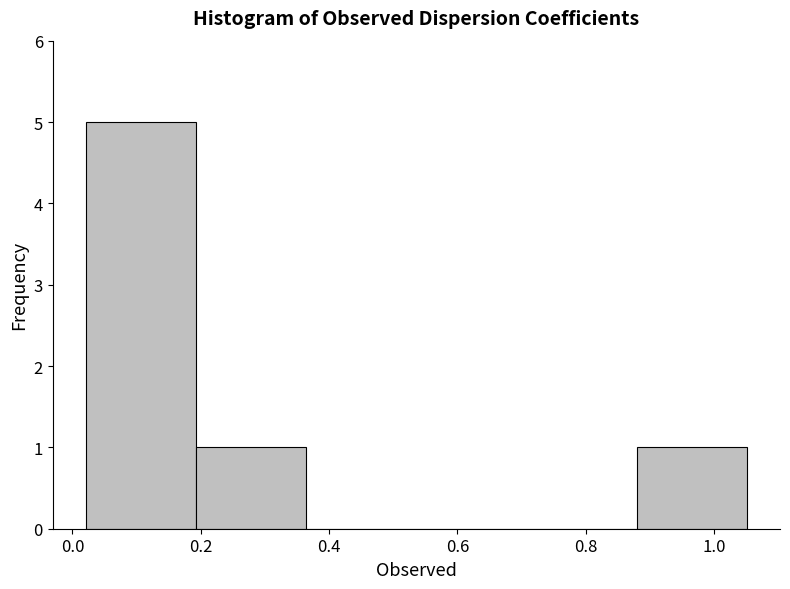

Which range on the x-axis has the tallest bar?

0.02 to 0.20